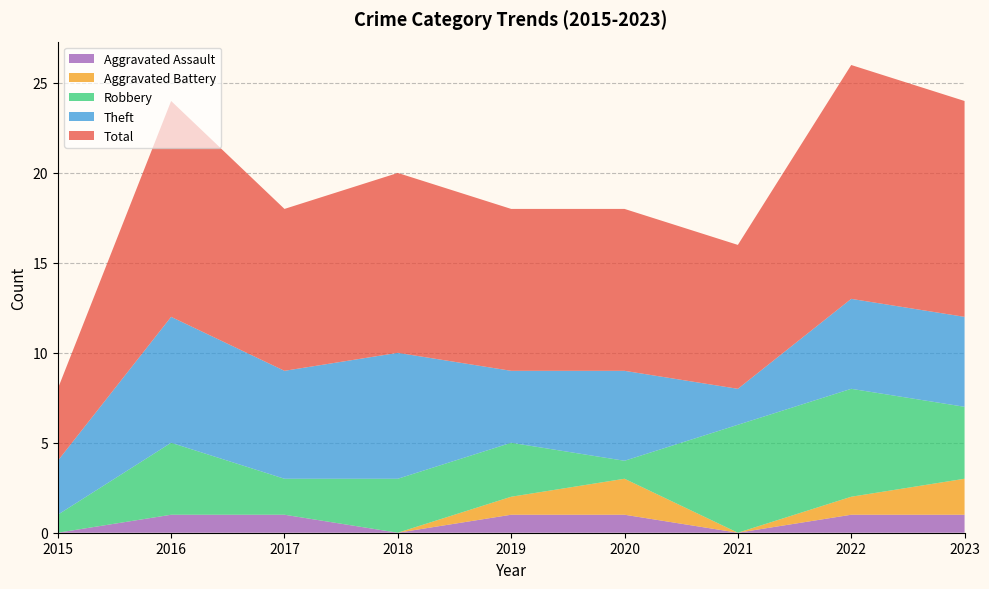

Reading left to right, list all the values displayed in this chart.

Aggravated Assault: 0	1	1	0	1	1	0	1	1
Aggravated Battery: 0	0	0	0	1	2	0	1	2
Robbery: 1	4	2	3	3	1	6	6	4
Theft: 3	7	6	7	4	5	2	5	5
Total: 4	12	9	10	9	9	8	13	12